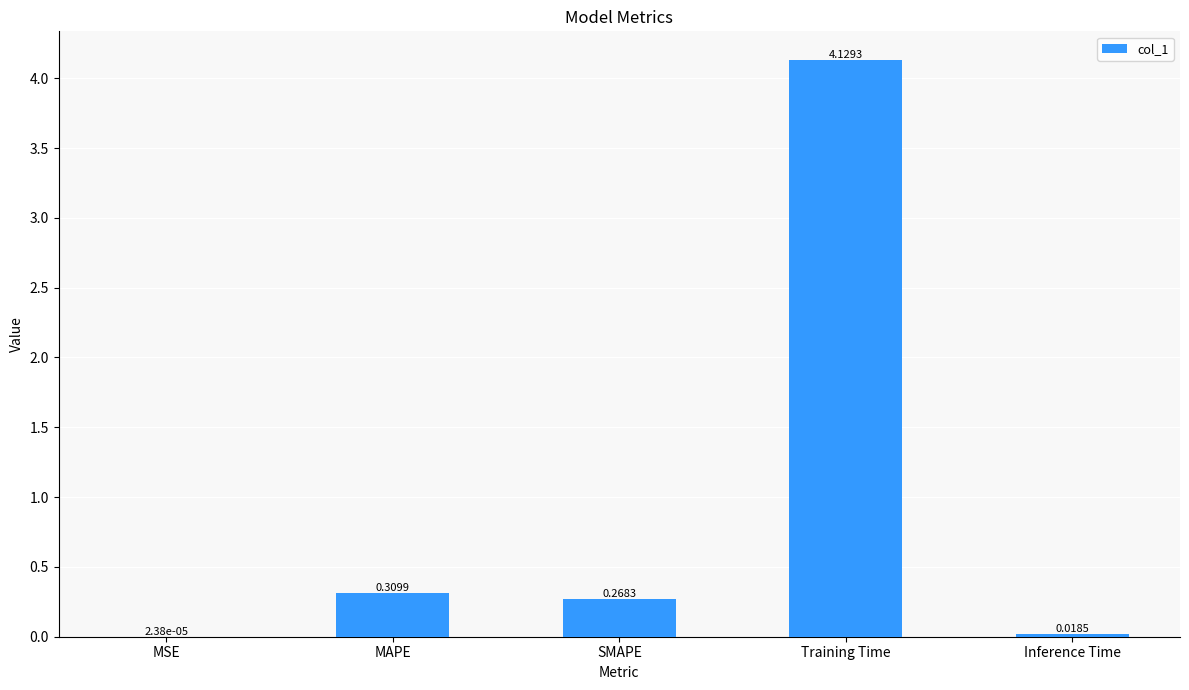

Does the chart contain stacked bars?

No